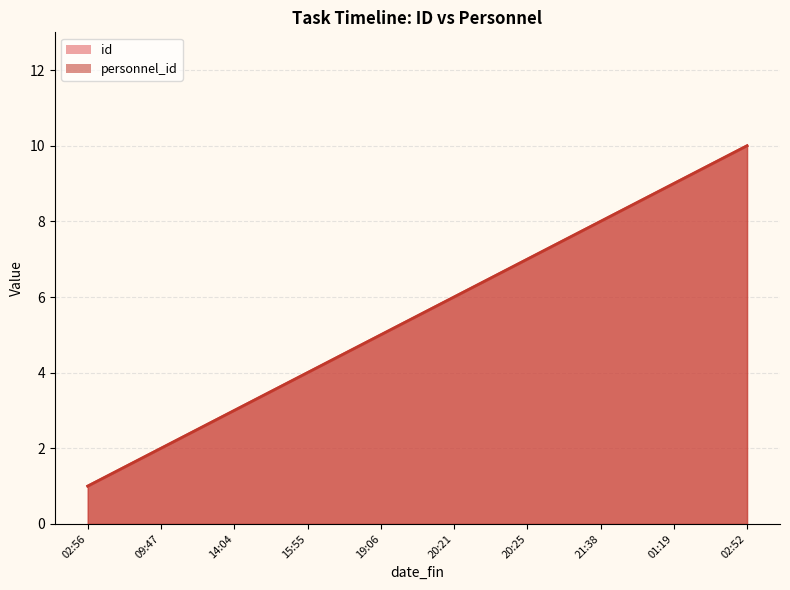

What position from the right is 01:19?

2